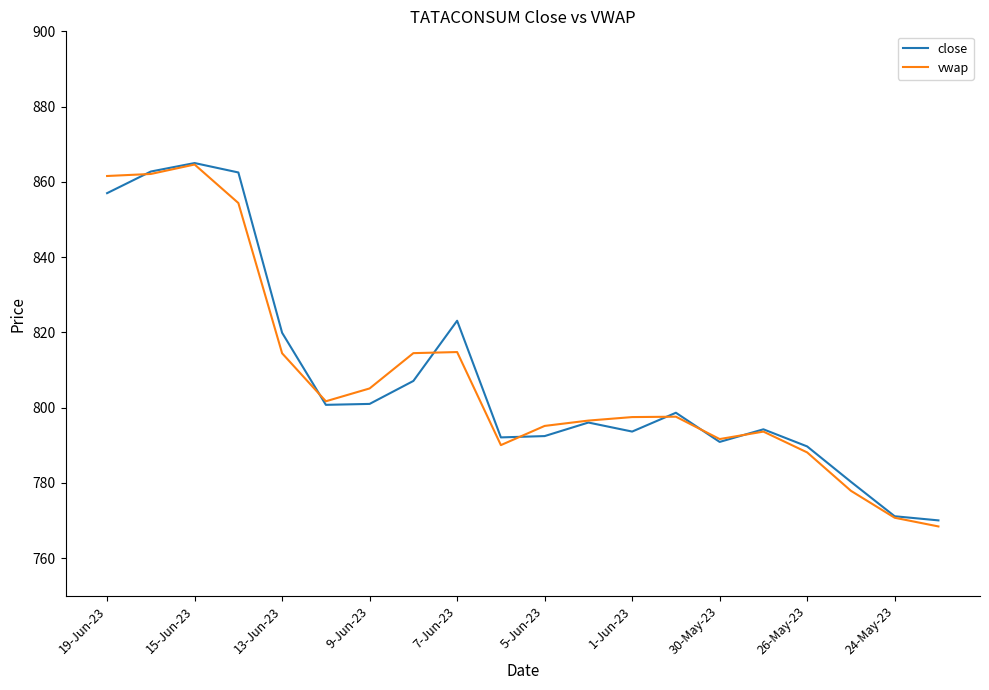

What is the smallest value displayed?

768.4